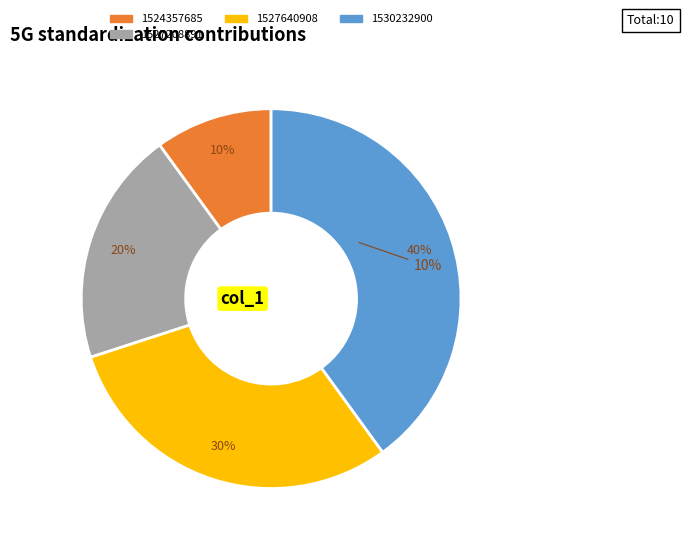

Is there any slice that represents more than half of the pie?

No